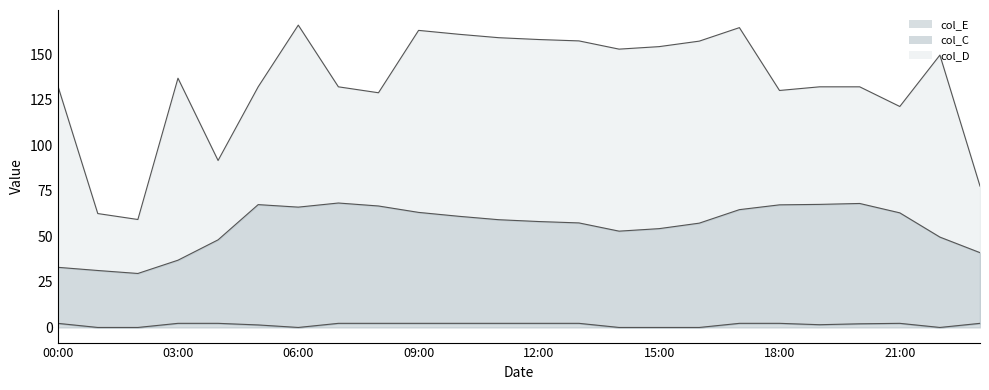

How many values in the col_C line series exceed 59?

12